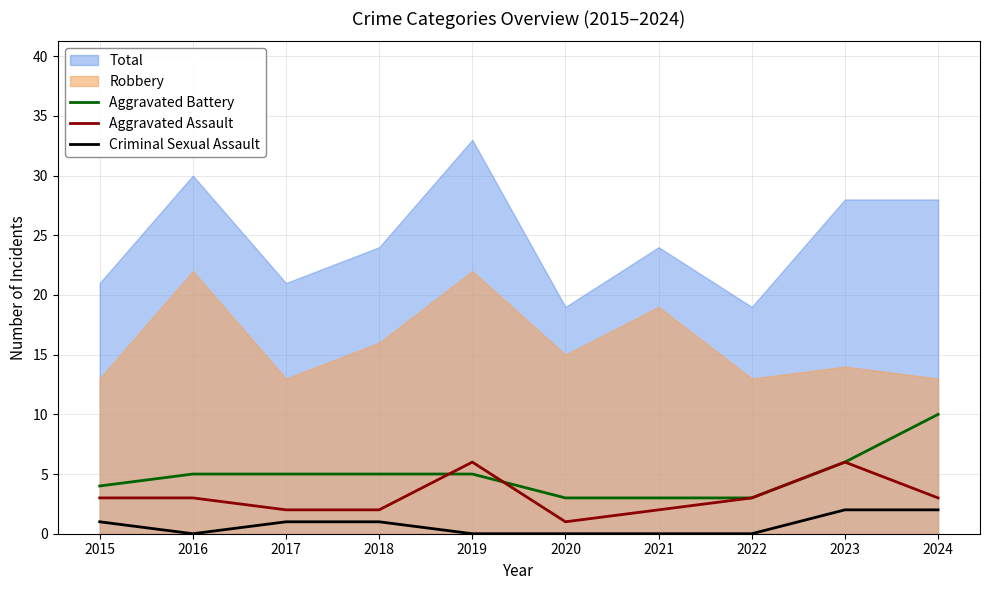

Is the value of Aggravated Assault at 2016 greater than the value of Aggravated Battery at 2018?

No